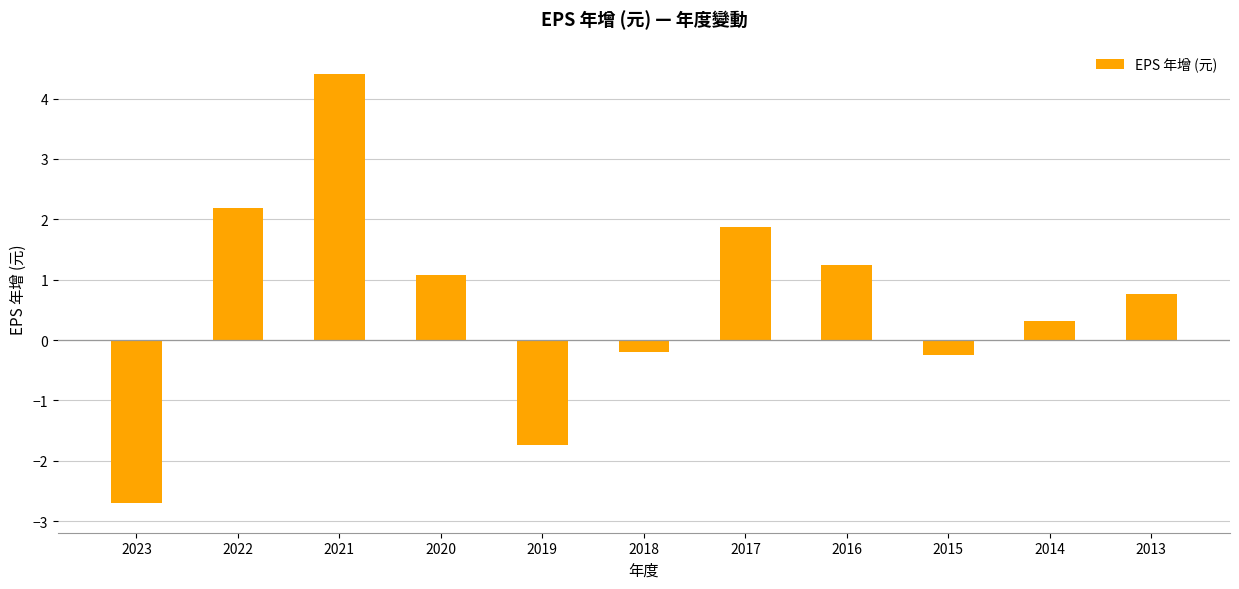

What is the difference between the second highest and second lowest values?

3.9